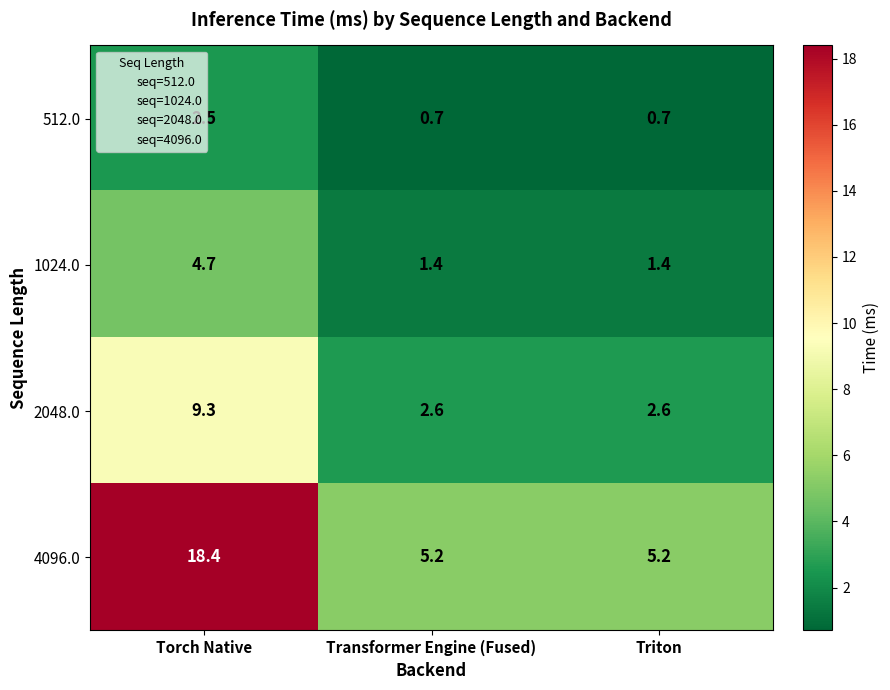

List the series in order of their peak value, highest first.

4096.0, 2048.0, 1024.0, 512.0